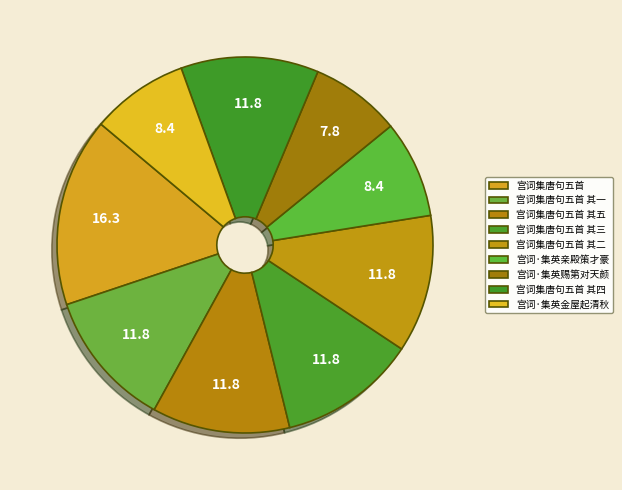

Is it true that 宫词集唐句五首 其五 is 12% of the pie?

True